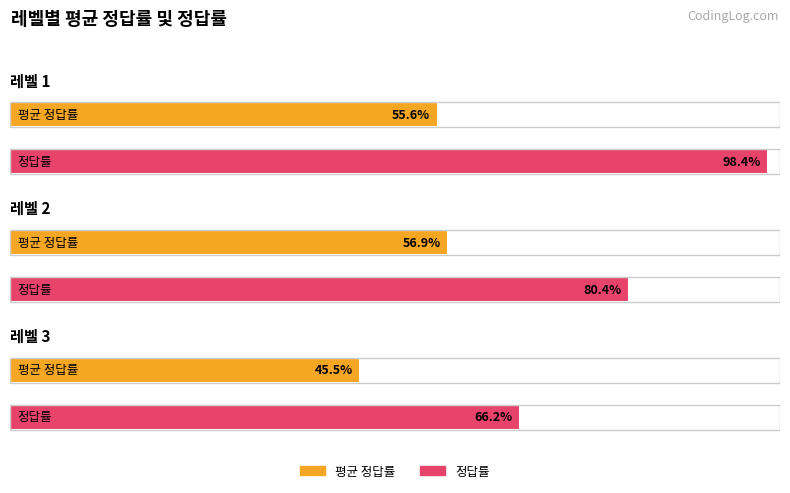

Which series has the widest spread of values?

정답률